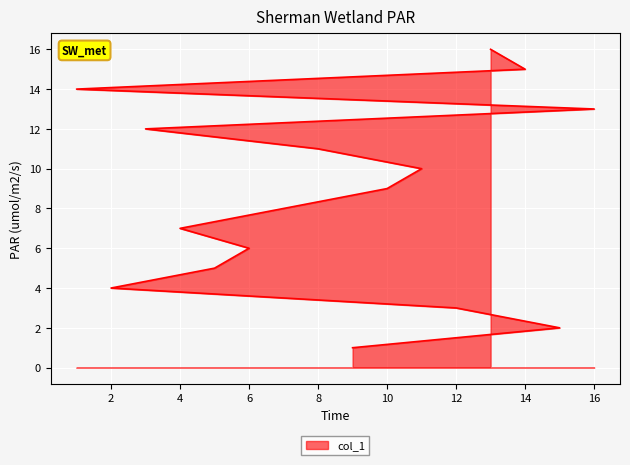

What is the change in value from 4 to 16?

+6